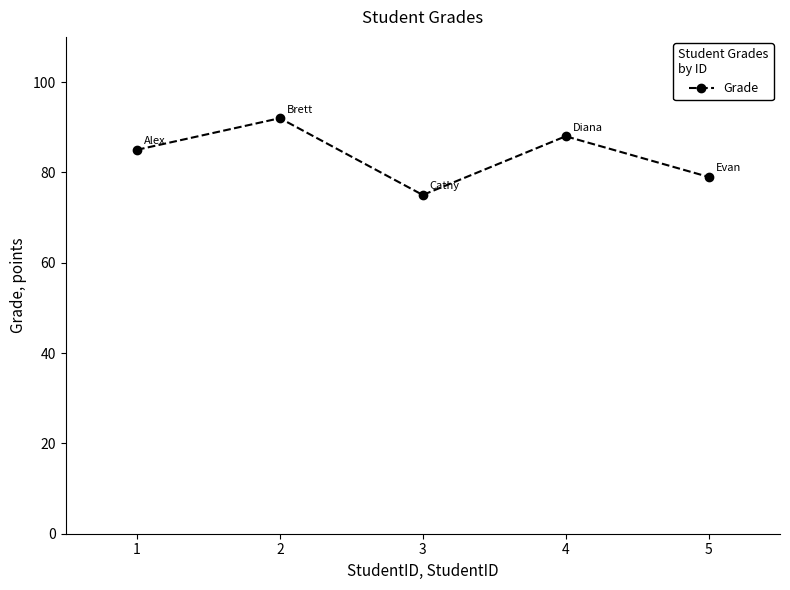

True or false: there are more than 1 points higher than both neighbors.

True